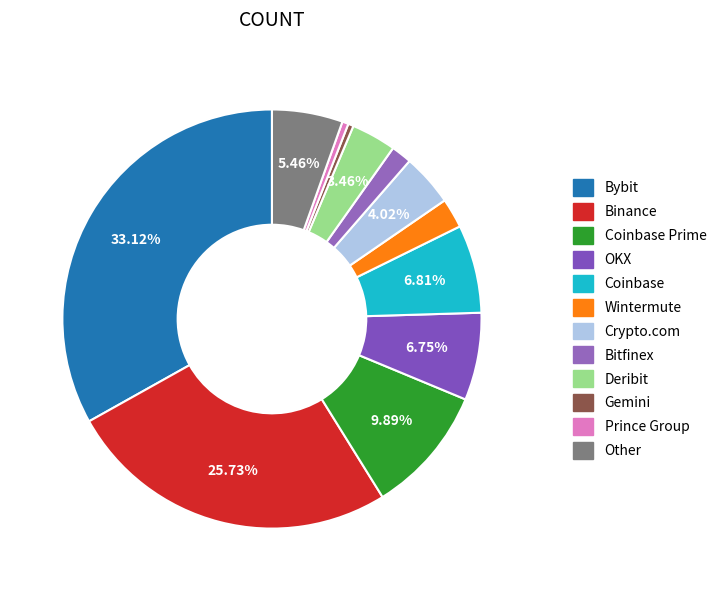

How many segments does this pie chart have?

12